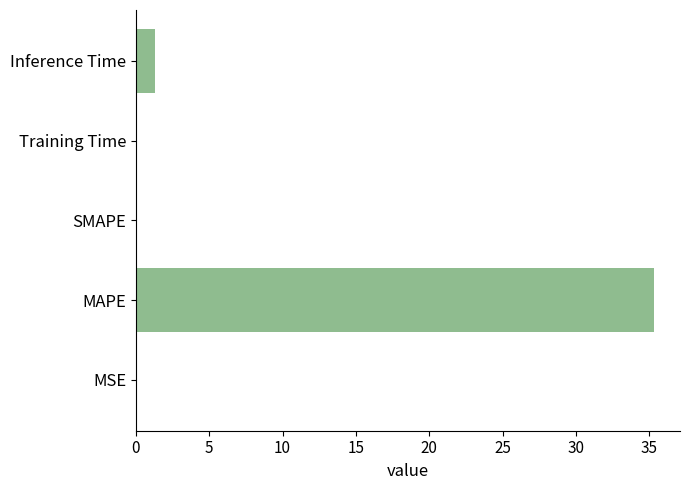

What is the sum of the values at SMAPE and MAPE?

35.3